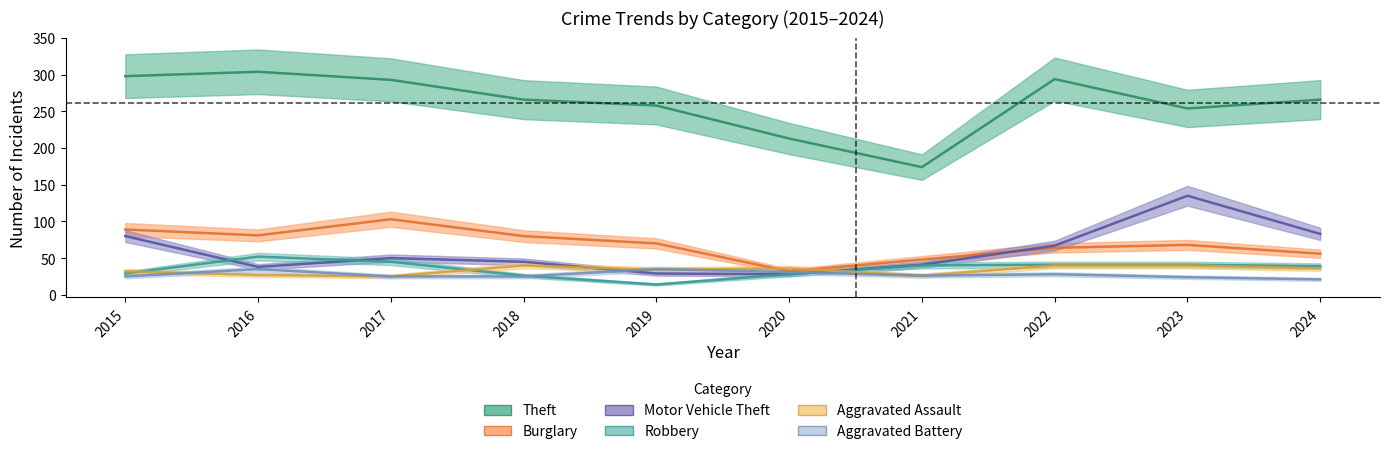

Where do Aggravated Battery and Robbery first cross each other?

2018 and 2019